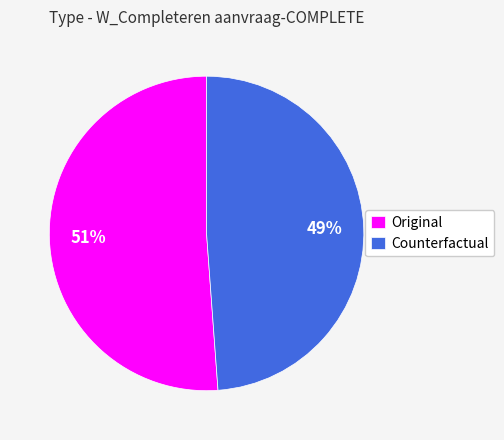

Rank the categories by value from highest to lowest.

Original, Counterfactual